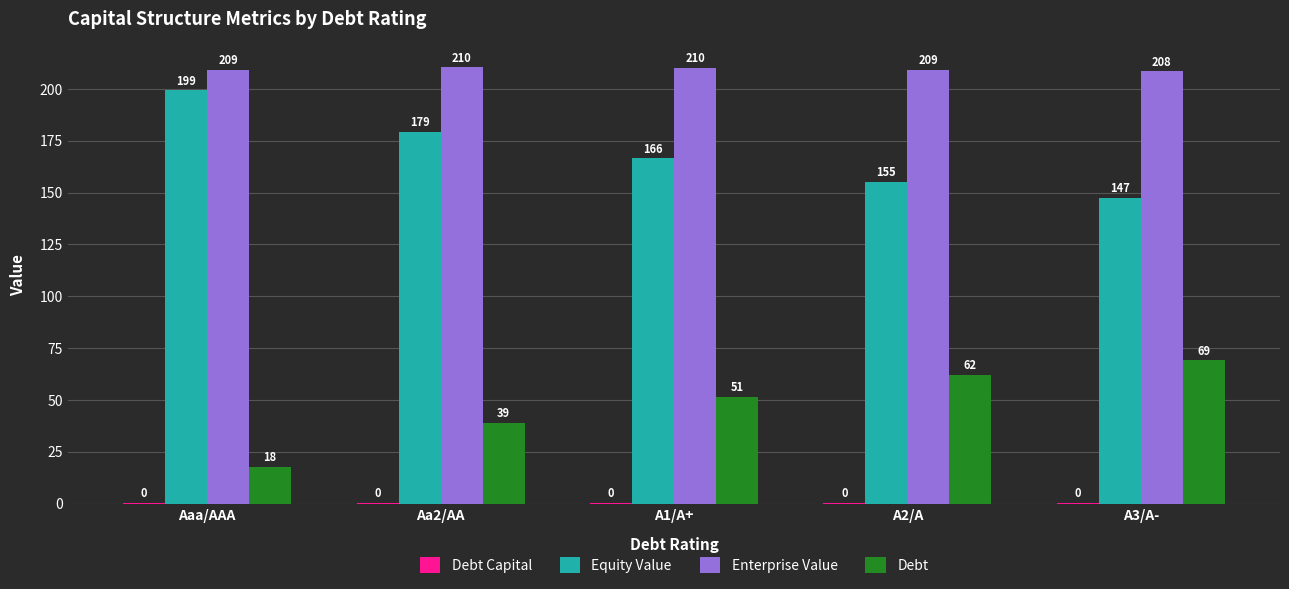

Are the bars grouped side by side (vs. stacked)?

Yes